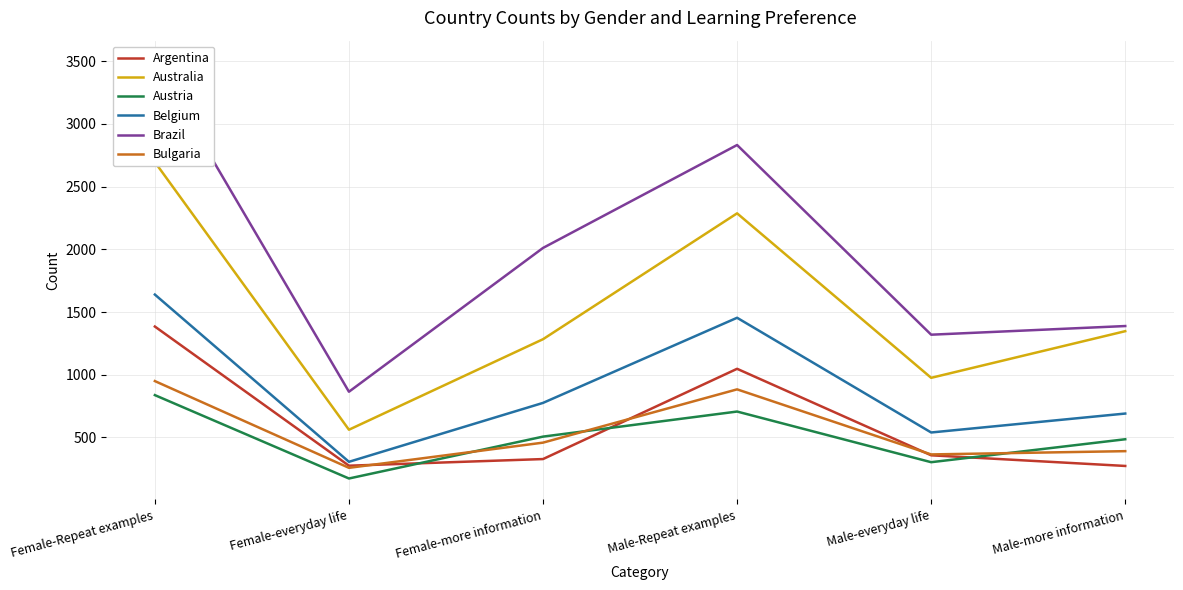

At which label does Argentina reach its minimum?

Male-more information